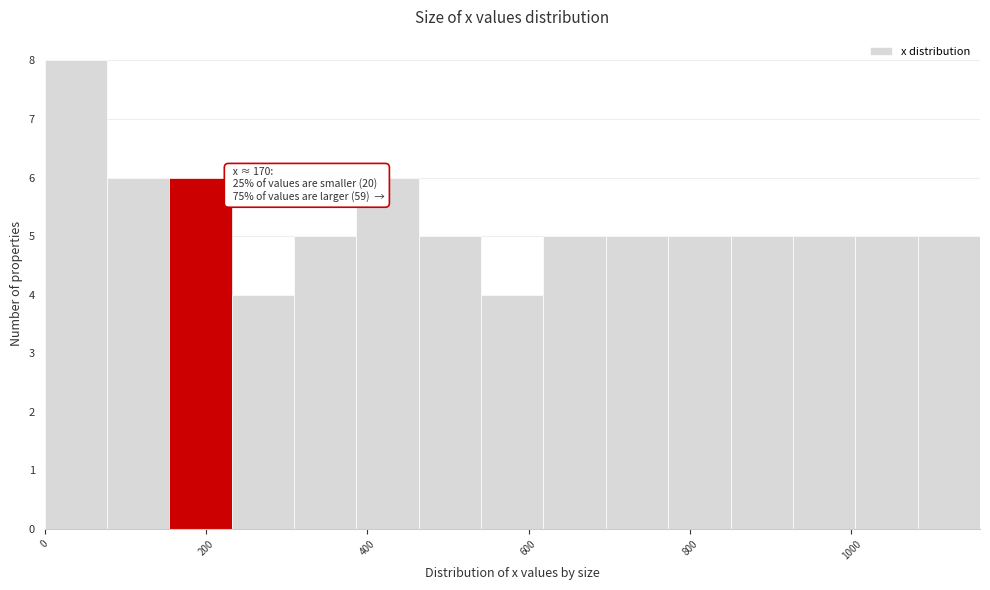

Around what value on the x-axis is the tallest bar? Give the approximate position of its centre, as read against the axis.

40